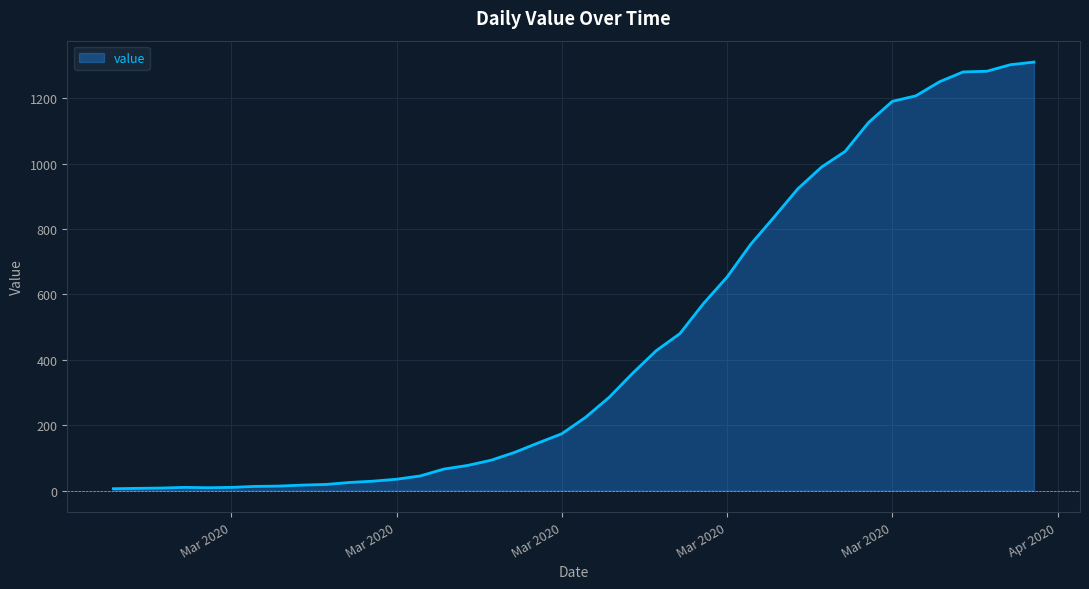

What is the maximum value shown in the chart?

1310